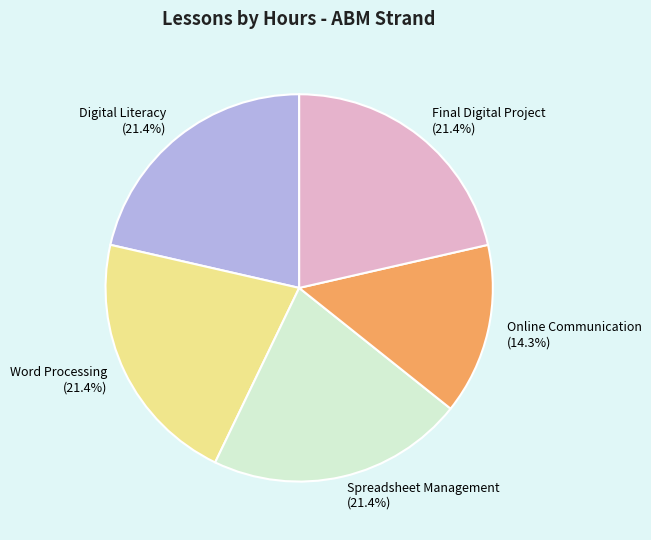

How many slices are in this pie chart?

5